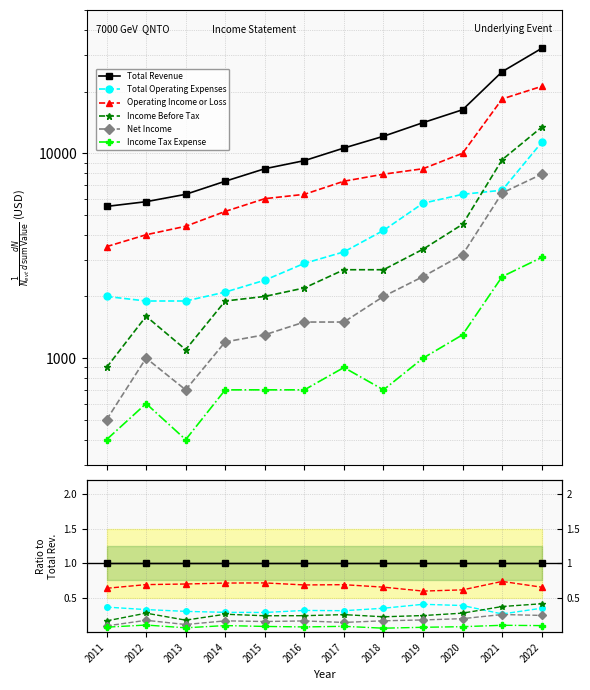

The Total Revenue series shows 0.2 at 2018. True or false?

False